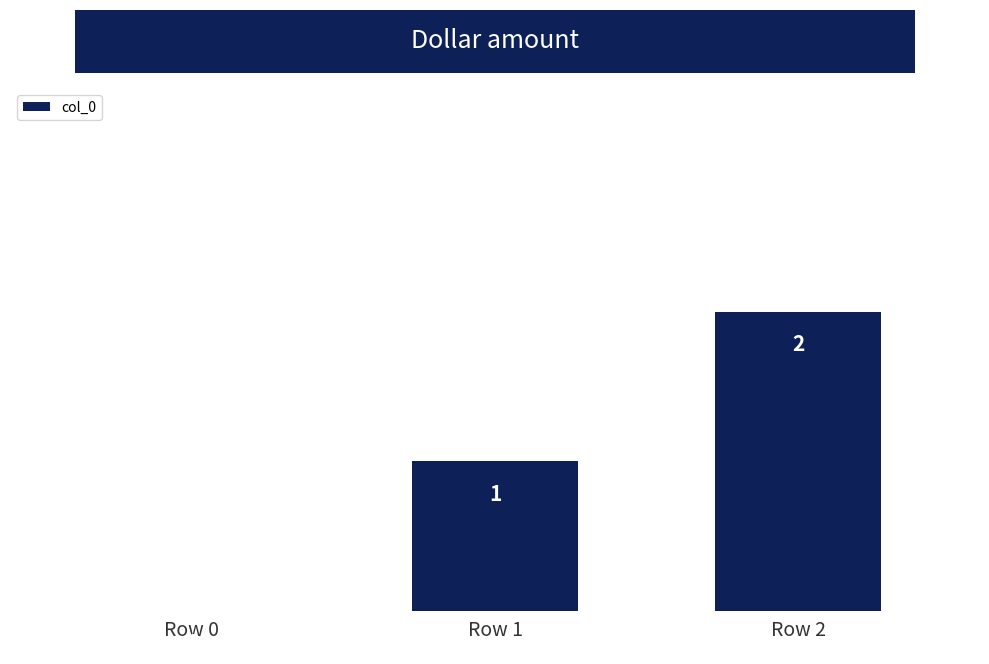

What is the sum of all values?

3